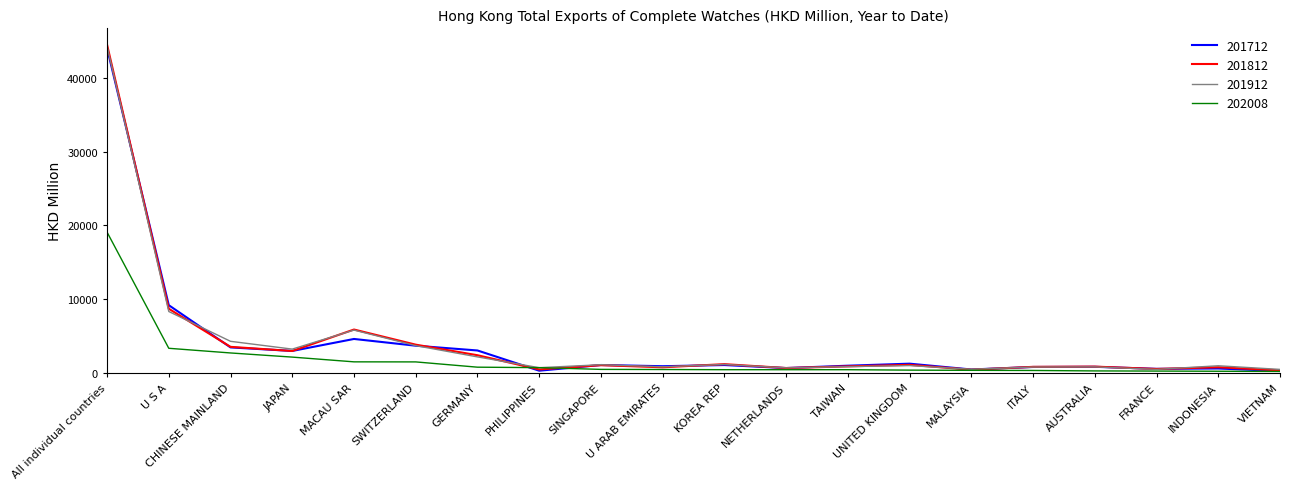

What position from the right is JAPAN?

17